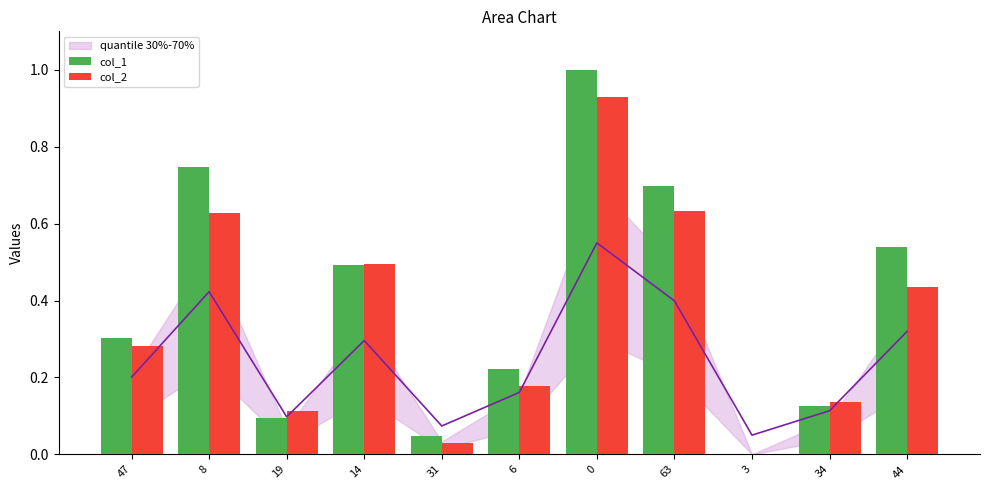

What is the maximum value for col_1?

1.0